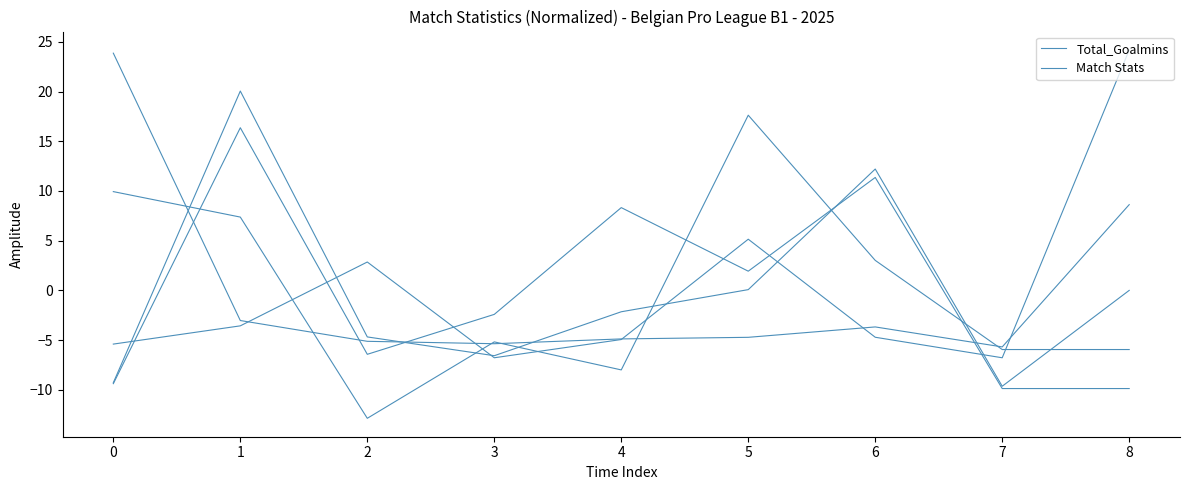

Rank the categories by value from lowest to highest.

7, 8, 0, 2, 3, 5, 4, 6, 1